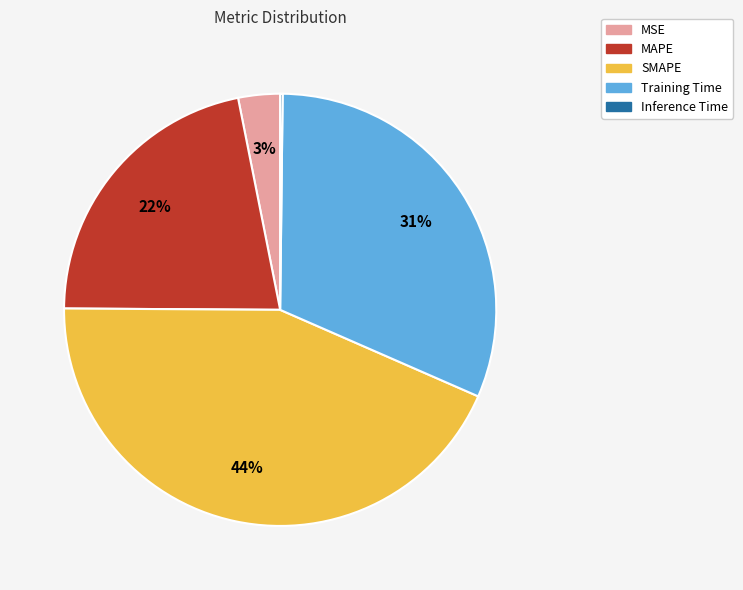

To the nearest percent, what is the combined percentage of MAPE and Training Time?

53%